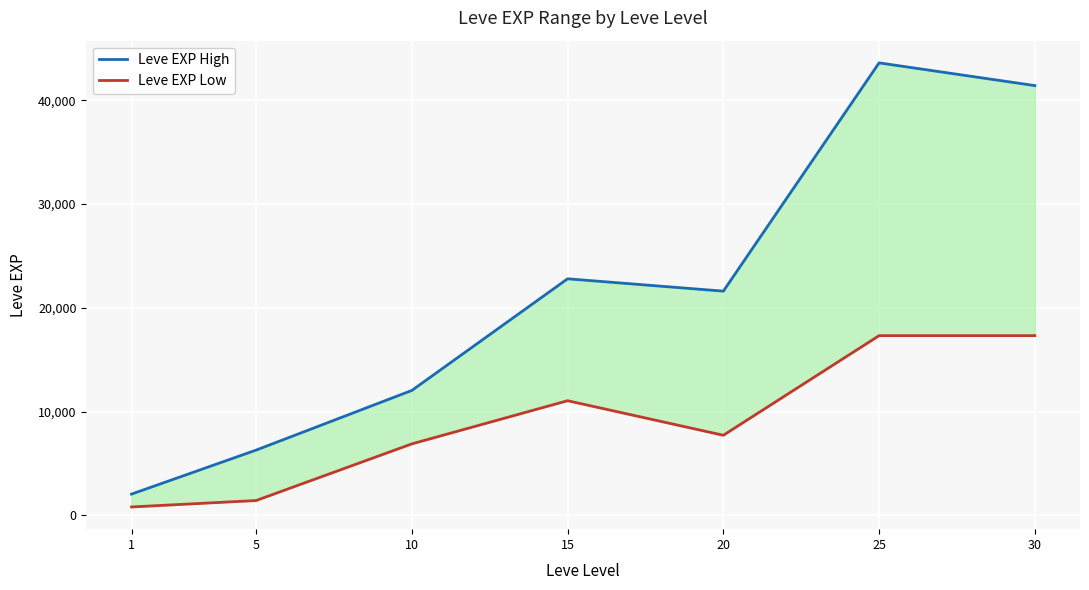

Which label corresponds to the largest value in the chart?

25